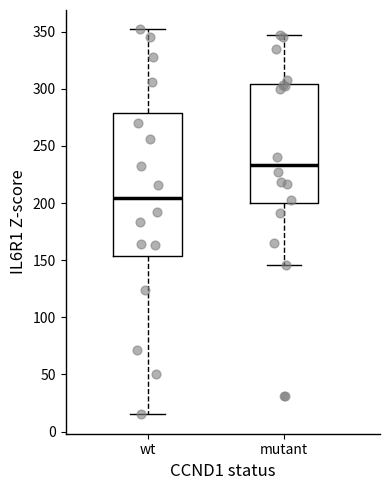

Comparing the boxes themselves (not the whiskers), which one is the tallest?

wt